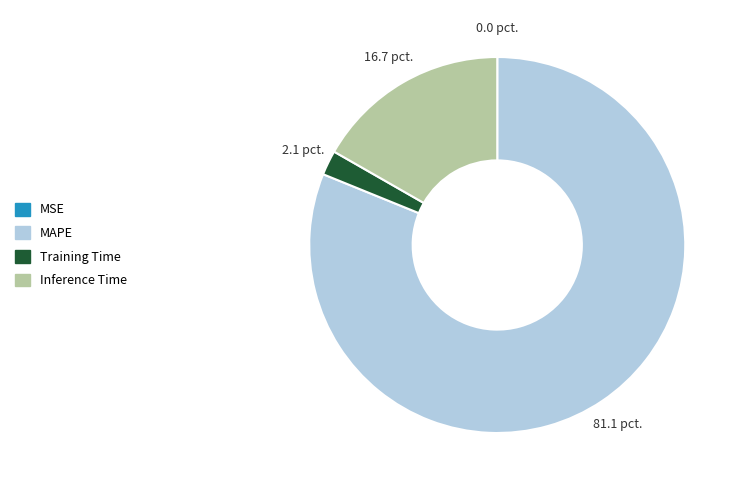

Which category has the biggest portion of the pie?

MAPE